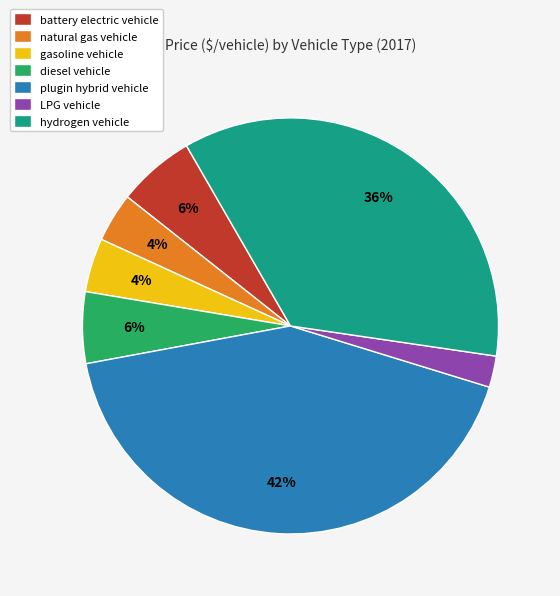

True or false: hydrogen vehicle accounts for 41% of the total.

False